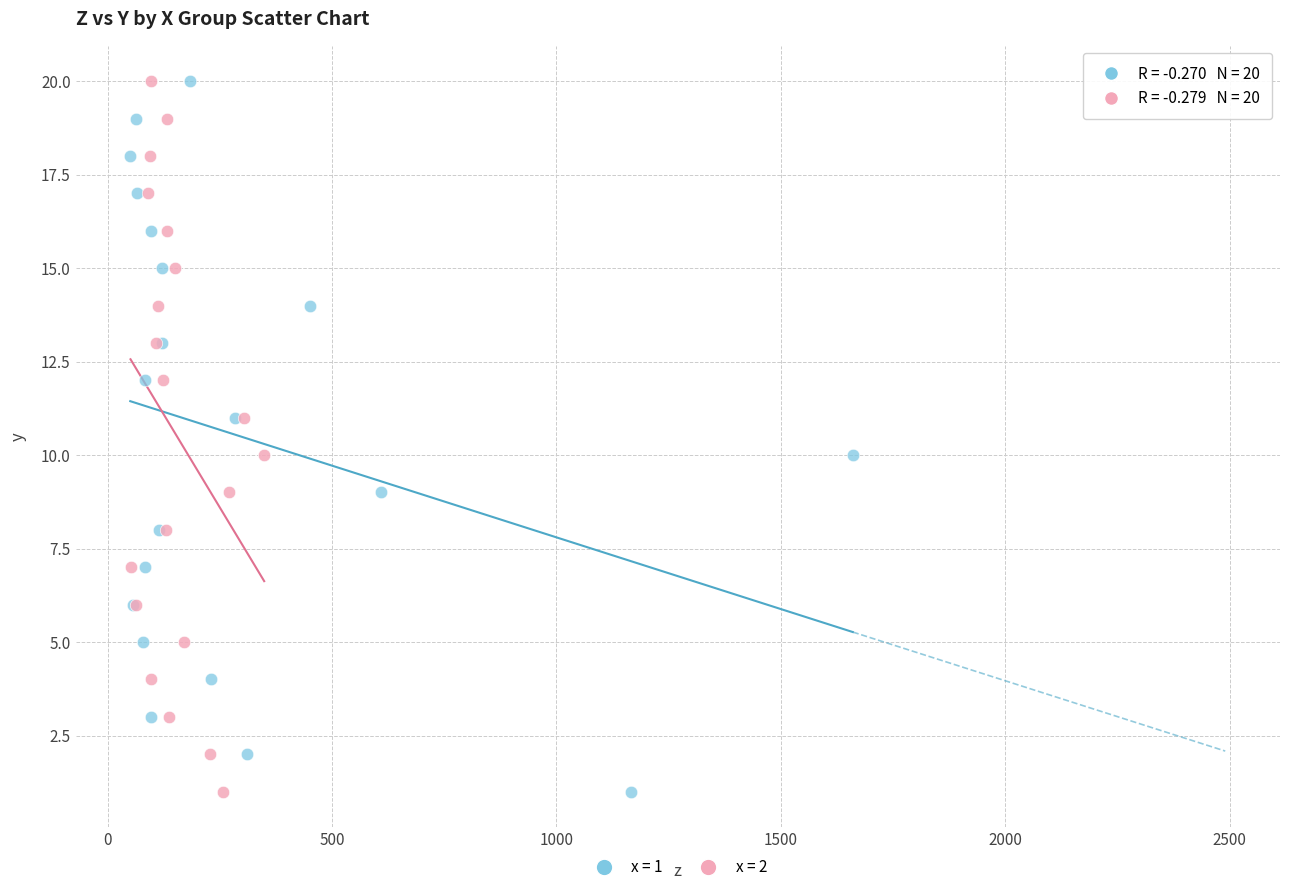

What are all the series names shown in the legend?

x = 1, x = 2